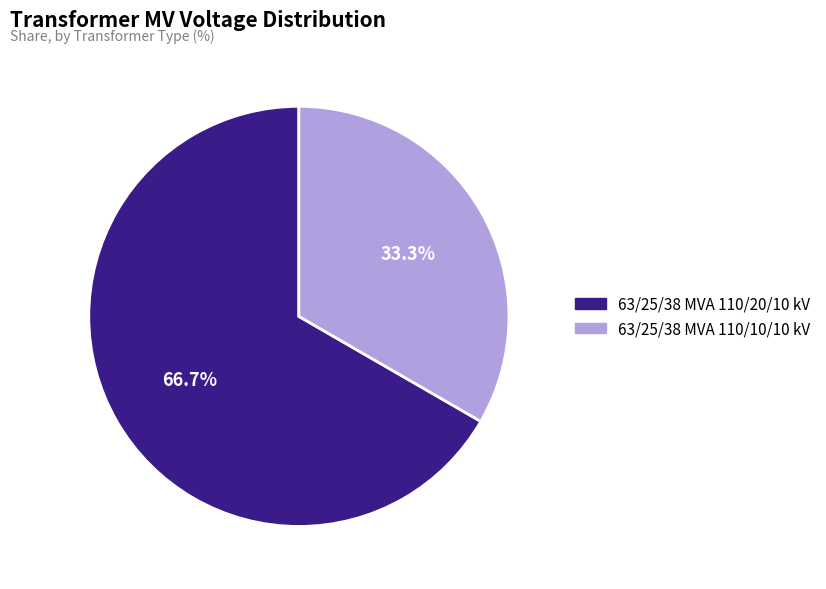

Between 63/25/38 MVA 110/20/10 kV and 63/25/38 MVA 110/10/10 kV, which is larger?

63/25/38 MVA 110/20/10 kV